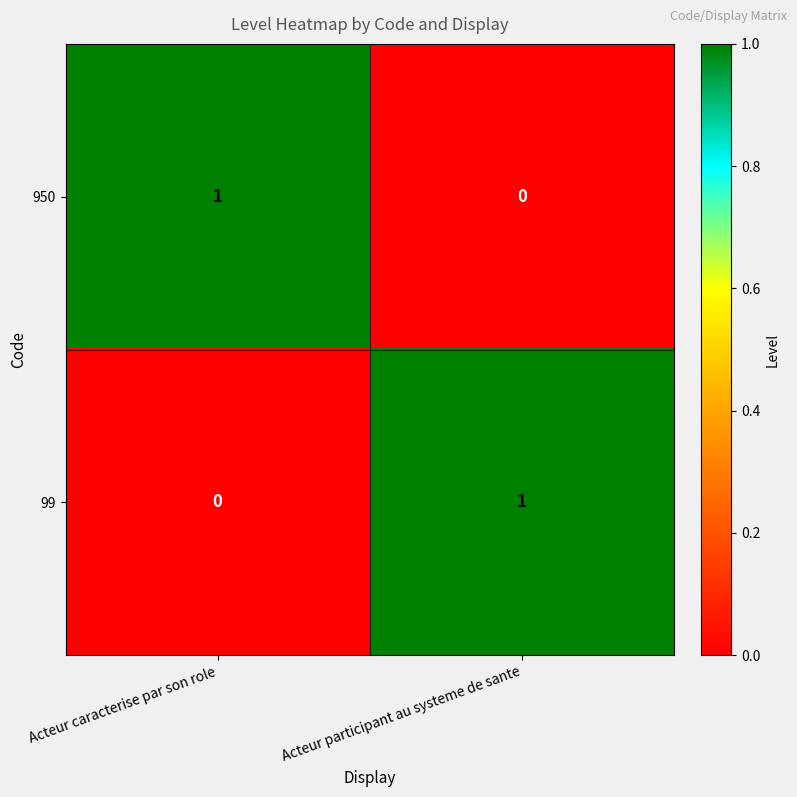

At which label does 99 reach its minimum?

Acteur caracterise par son role